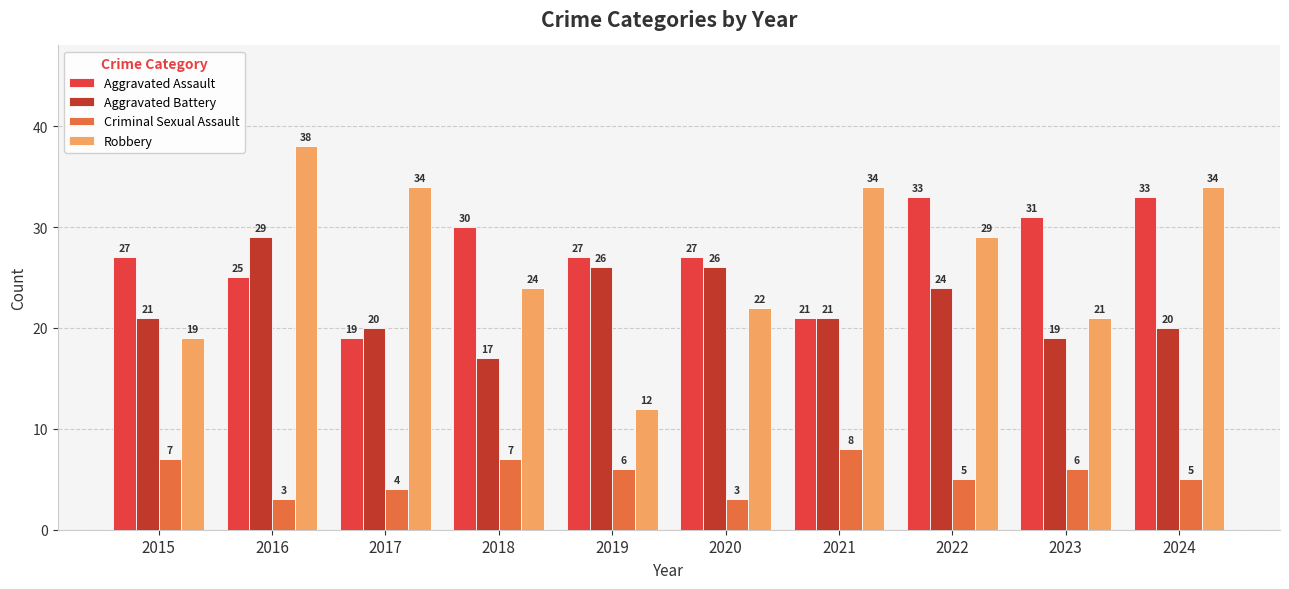

Count the Criminal Sexual Assault values in the range 4 to 7.

7